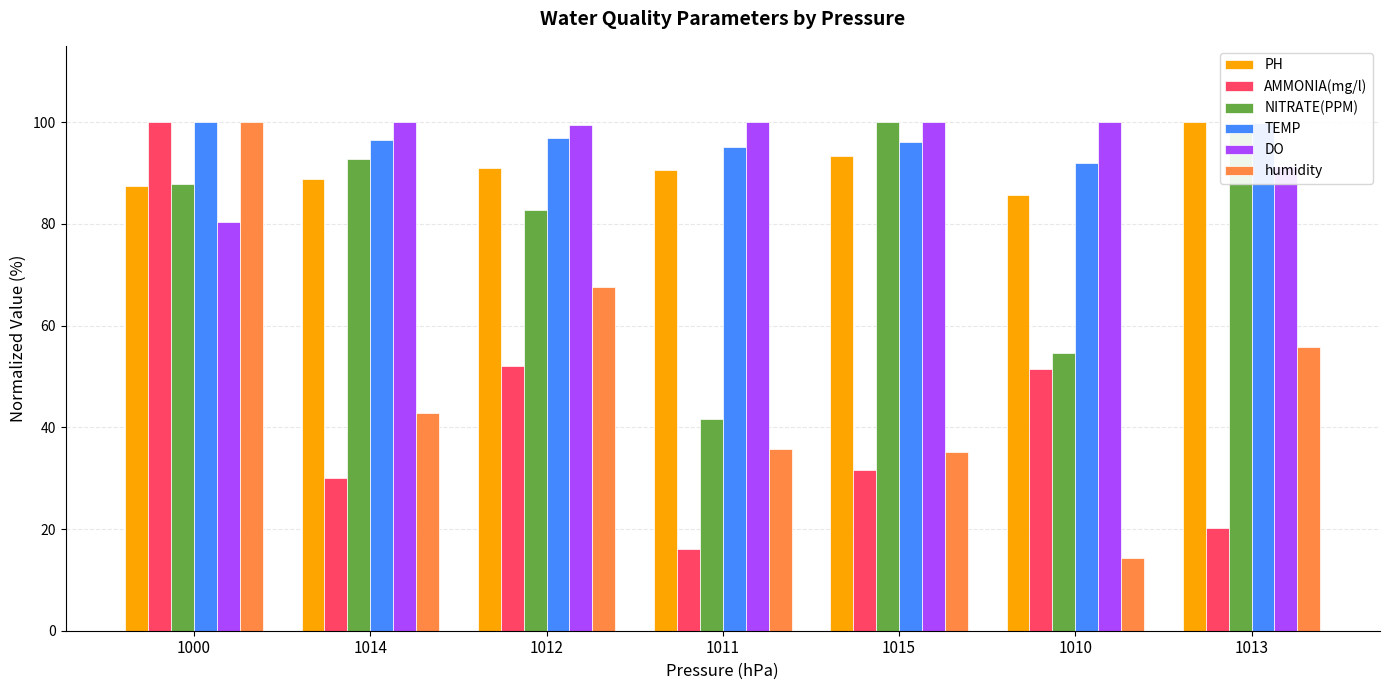

What is the difference between the PH values at 1014 and 1012?

2.1